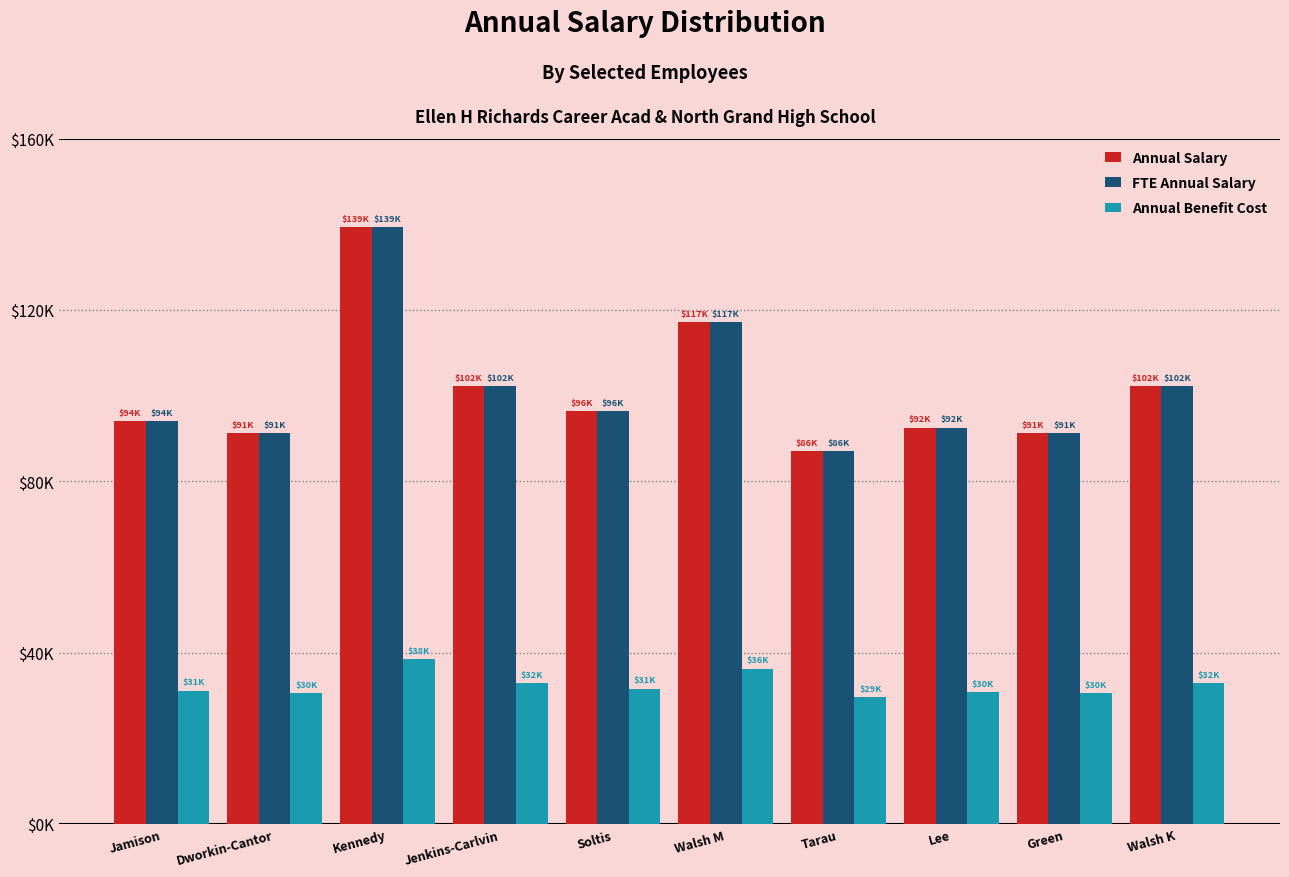

At Lee, list the series in order from smallest to largest.

Annual Benefit Cost, Annual Salary, FTE Annual Salary